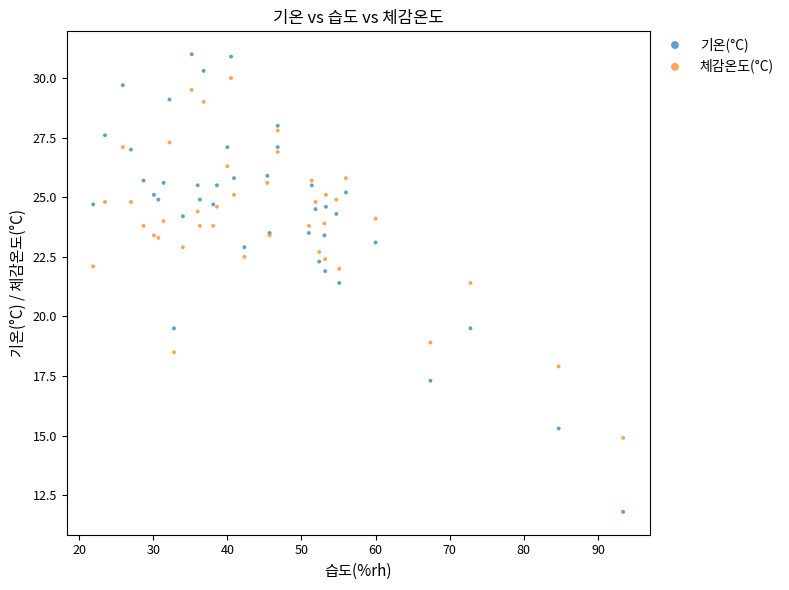

What is the X range (max minus min) for the scatter plot?

71.5